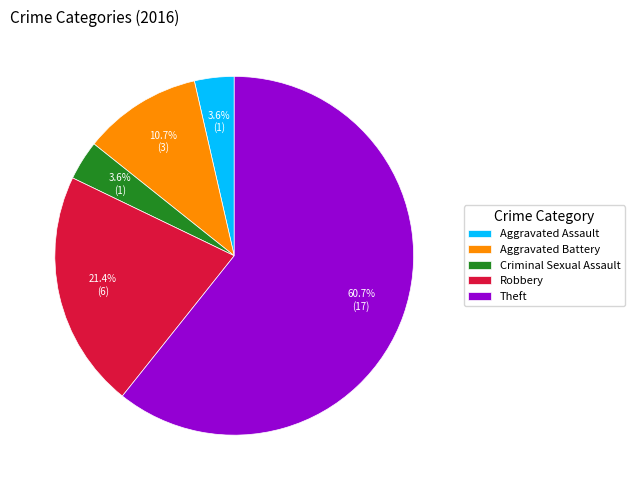

Count the number of slices in the pie.

5